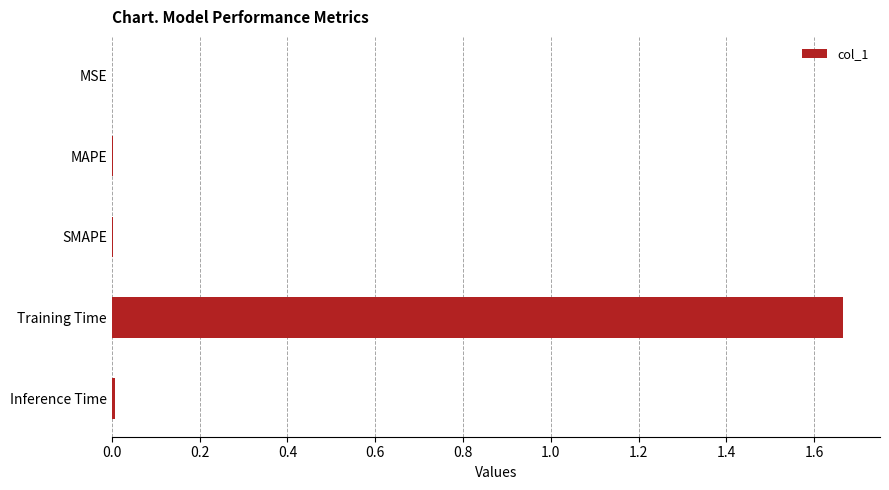

What is the average value?

0.3